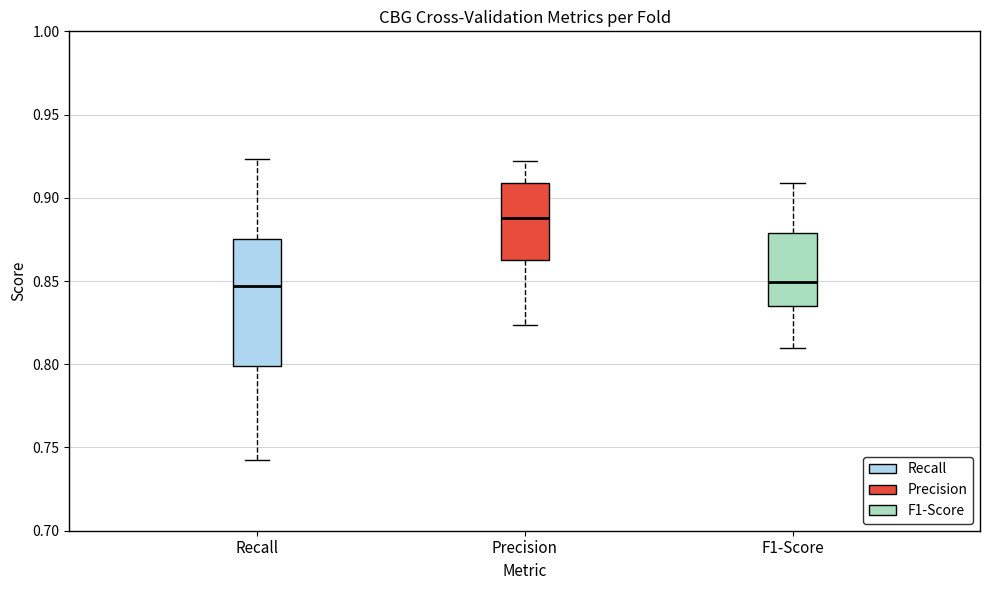

Reading left to right, transcribe this box plot: for each box, give where its median line is, the range the box spans, and where its two whiskers end, as read against the y-axis. The values are not printed on the chart, so give them approximately, as read against the axis.

Recall: median 0.845, box 0.800 to 0.875, whiskers 0.740 to 0.925
Precision: median 0.890, box 0.865 to 0.910, whiskers 0.825 to 0.920
F1-Score: median 0.850, box 0.835 to 0.880, whiskers 0.810 to 0.910